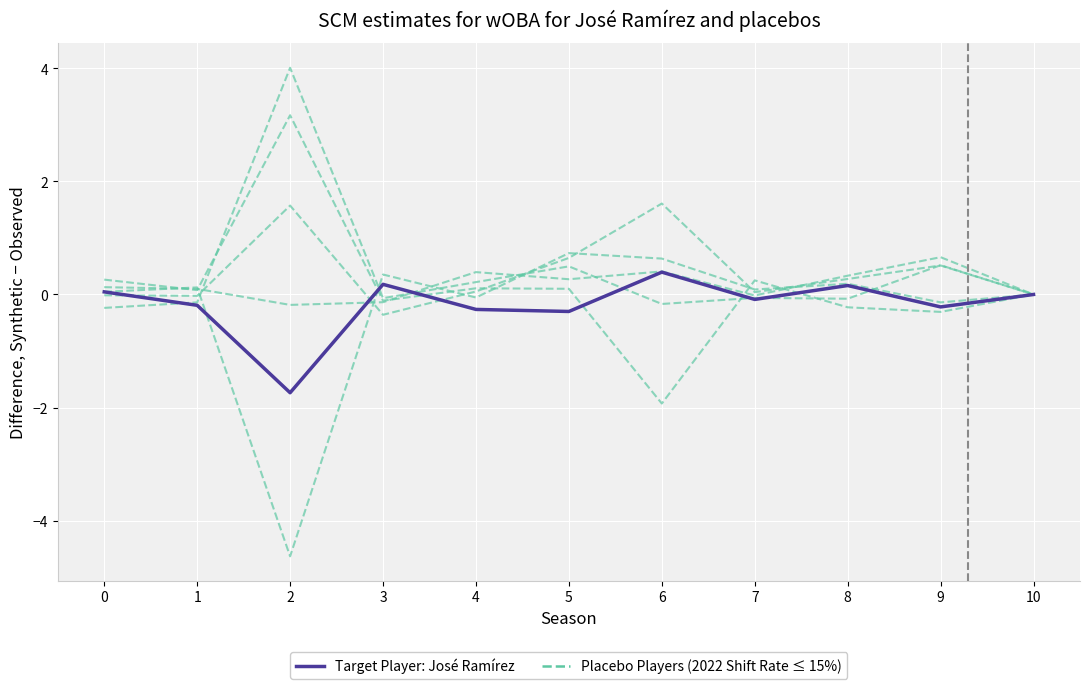

What is the average value of the Placebo Players (2022 Shift Rate ≤ 15%) series?

-0.2